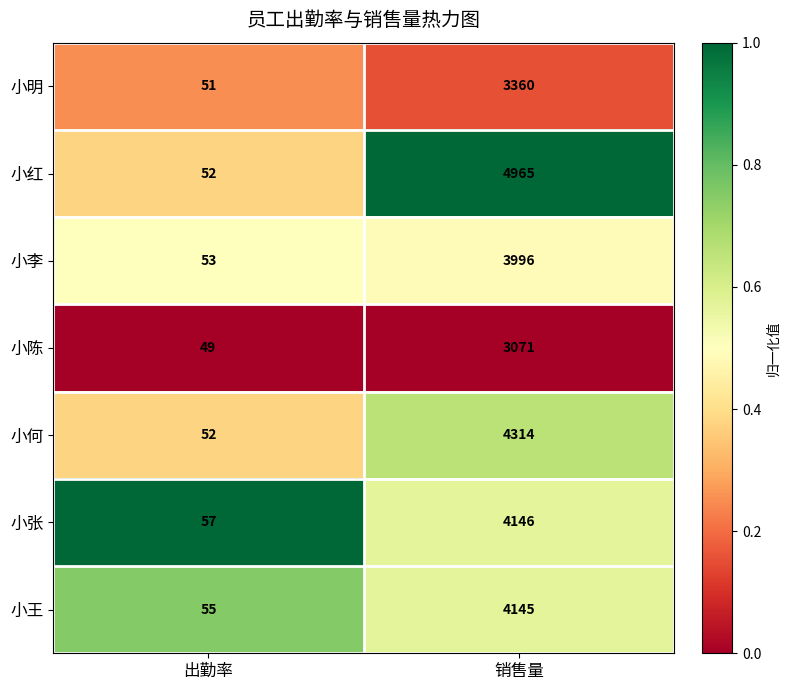

Rank the categories by 小红 value from lowest to highest.

出勤率, 销售量